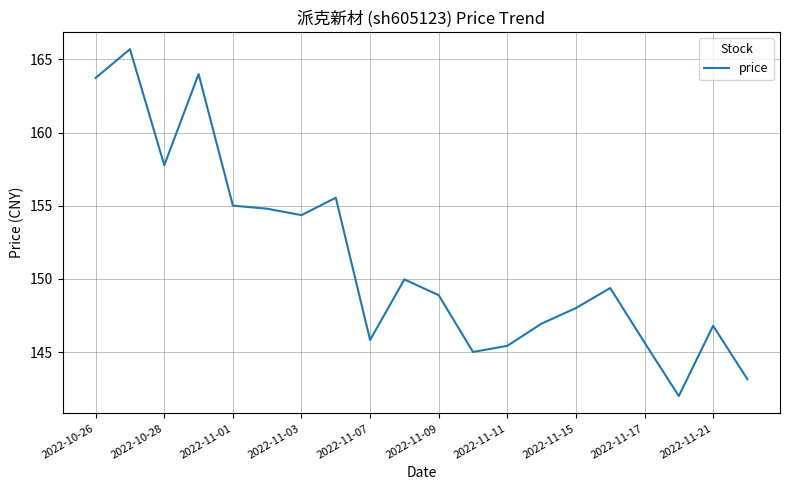

What is the average value?

151.4